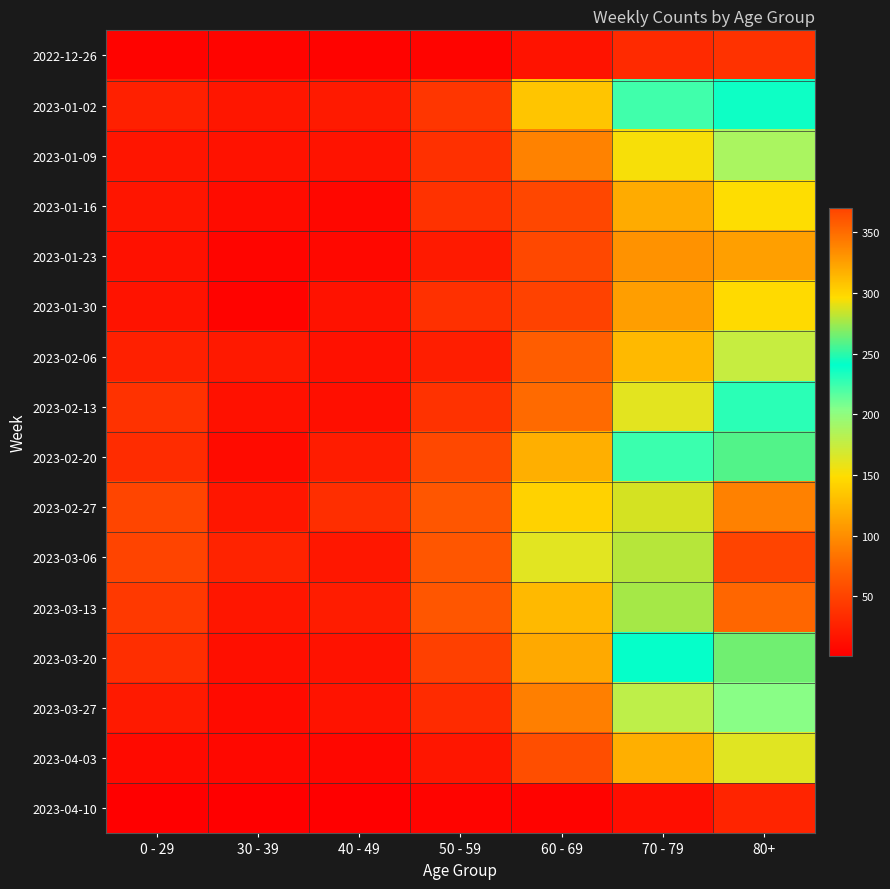

At 70 - 79, list the series in order from smallest to largest.

2023-04-10, 2022-12-26, 2023-01-23, 2023-01-30, 2023-01-16, 2023-04-03, 2023-02-06, 2023-01-09, 2023-02-13, 2023-03-27, 2023-01-02, 2023-02-20, 2023-03-20, 2023-03-13, 2023-03-06, 2023-02-27